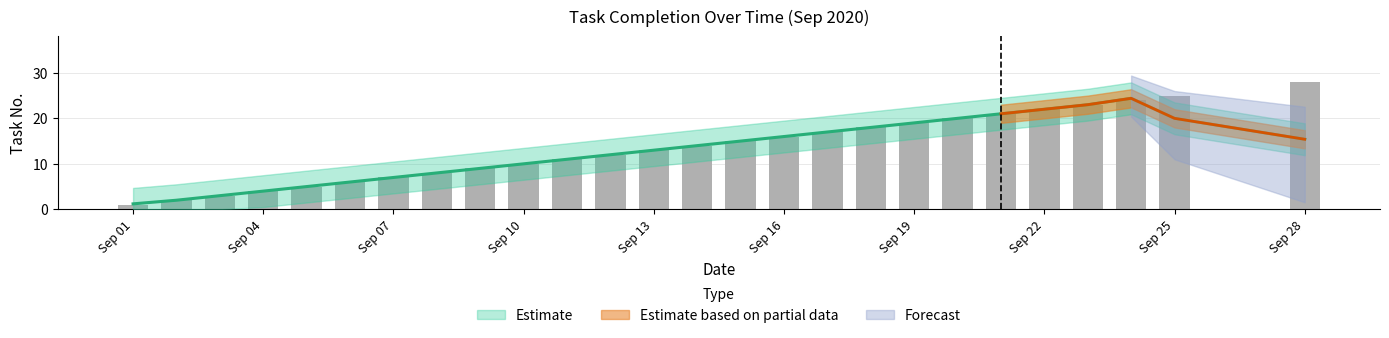

Are the bars grouped side by side (vs. stacked)?

No